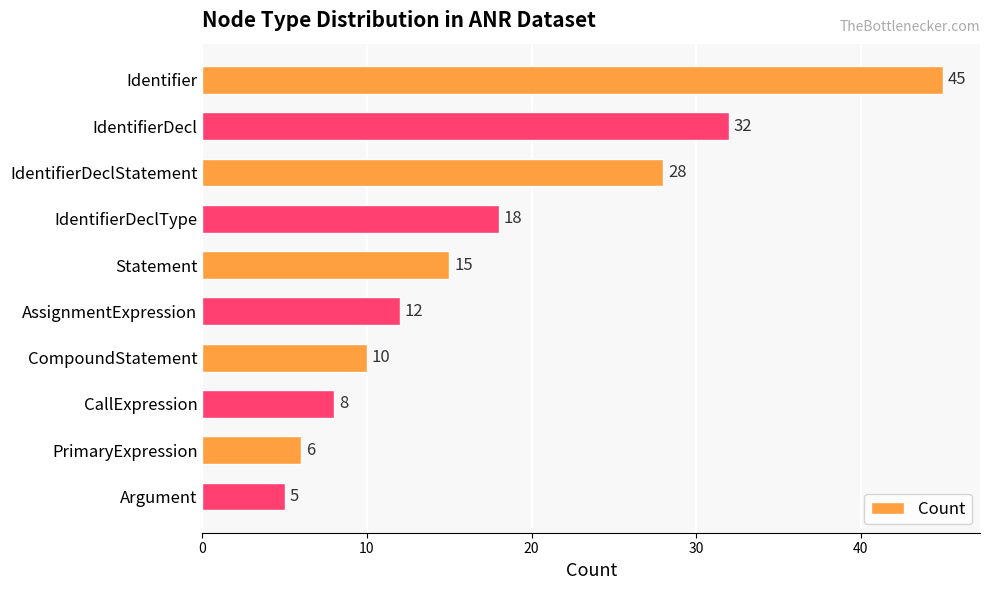

Count the number of data series in this chart.

1